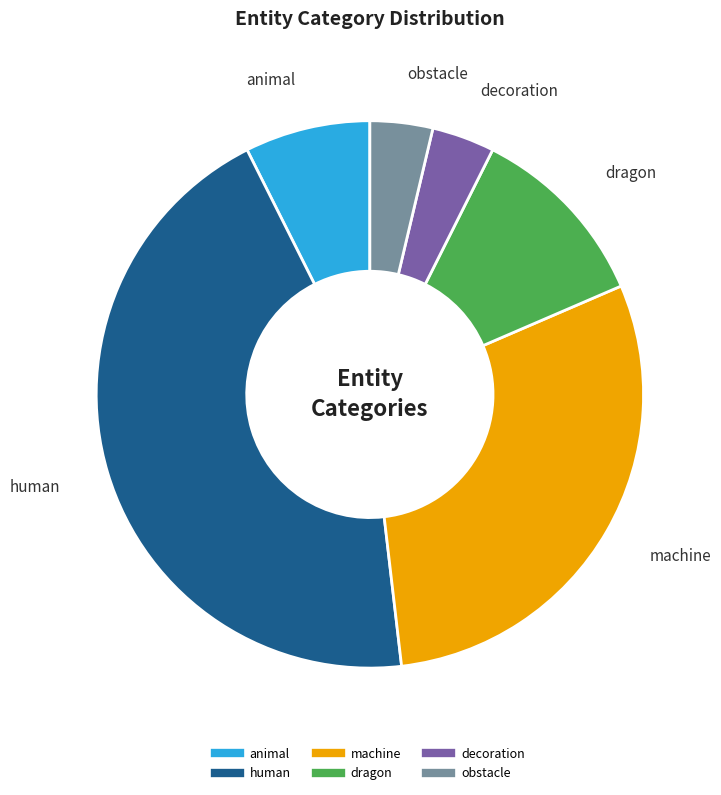

To the nearest percent, what is the combined percentage of obstacle and human?

48%